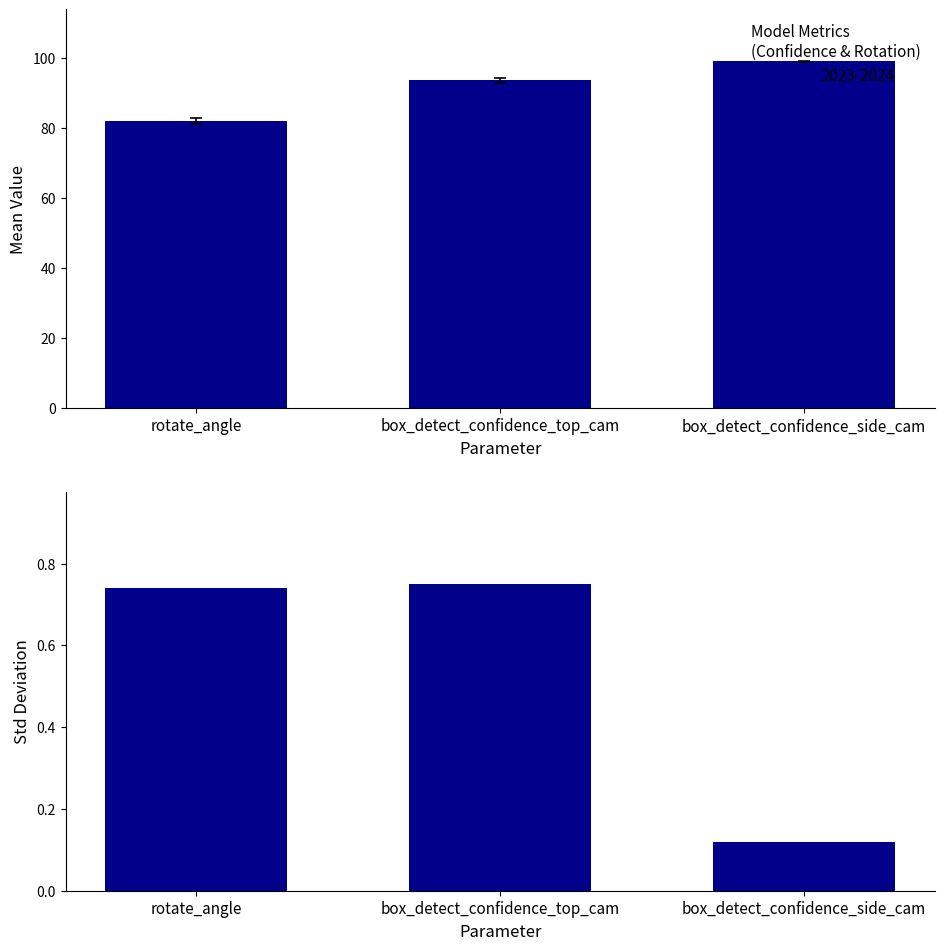

At which label is the value closest to 0?

box_detect_confidence_side_cam